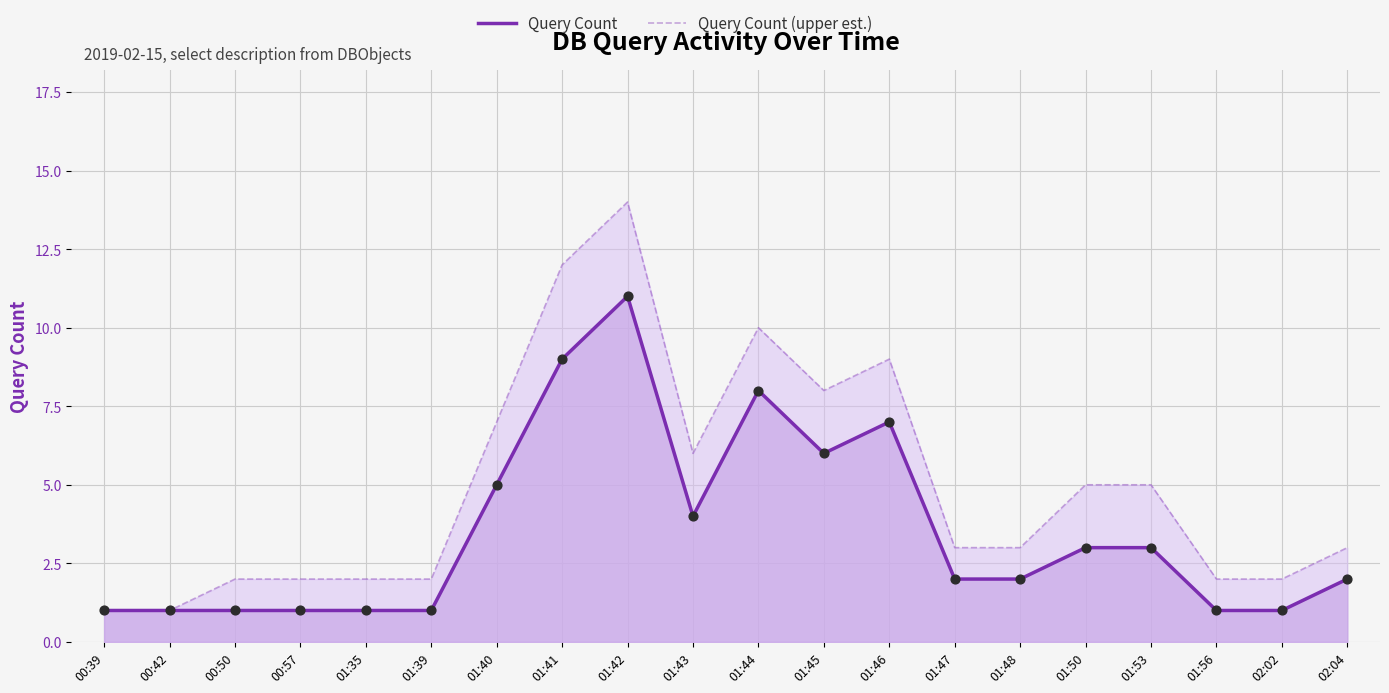

Is the value of Query Count at 01:48 greater than the value of Query Count (upper est.) at 00:57?

No